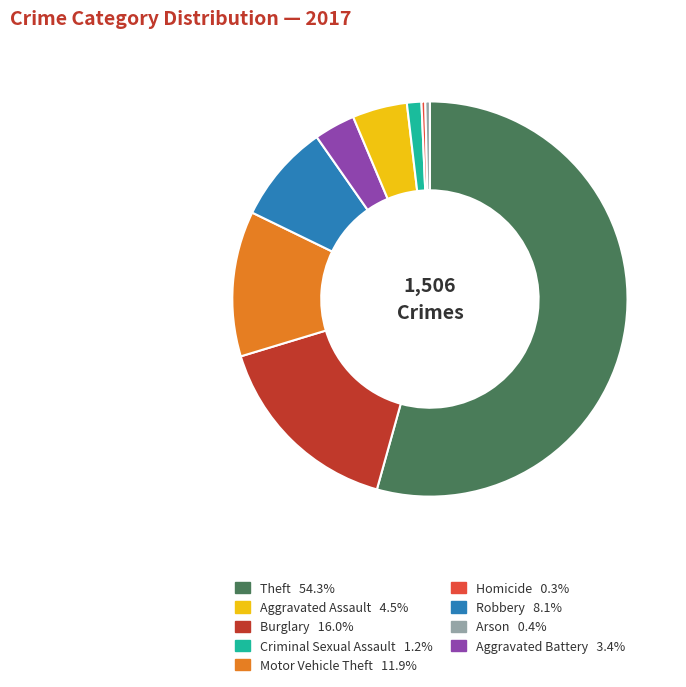

Is there a majority slice in this chart?

Yes